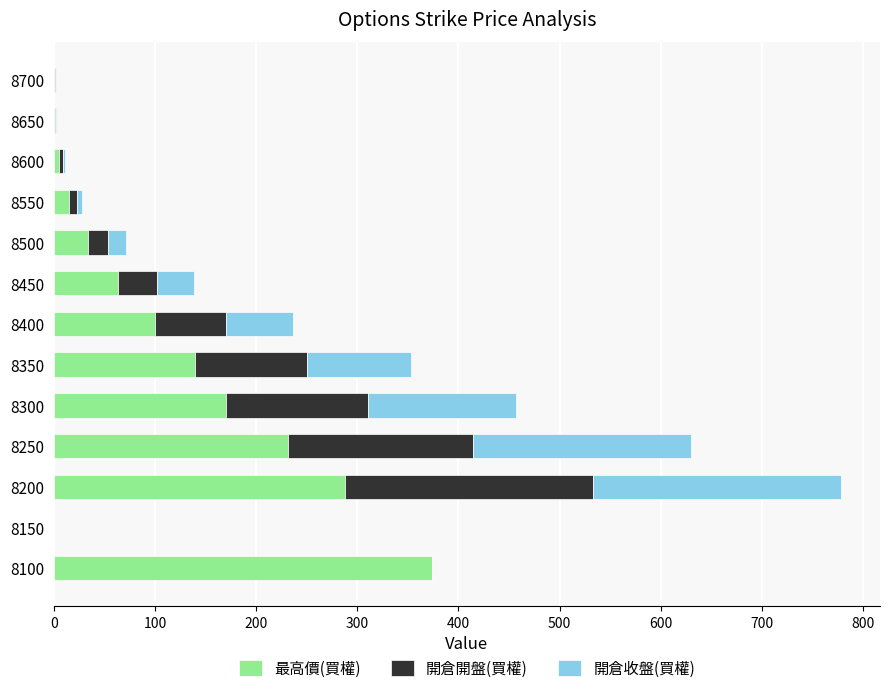

At which category is the sum across all series the highest?

8200